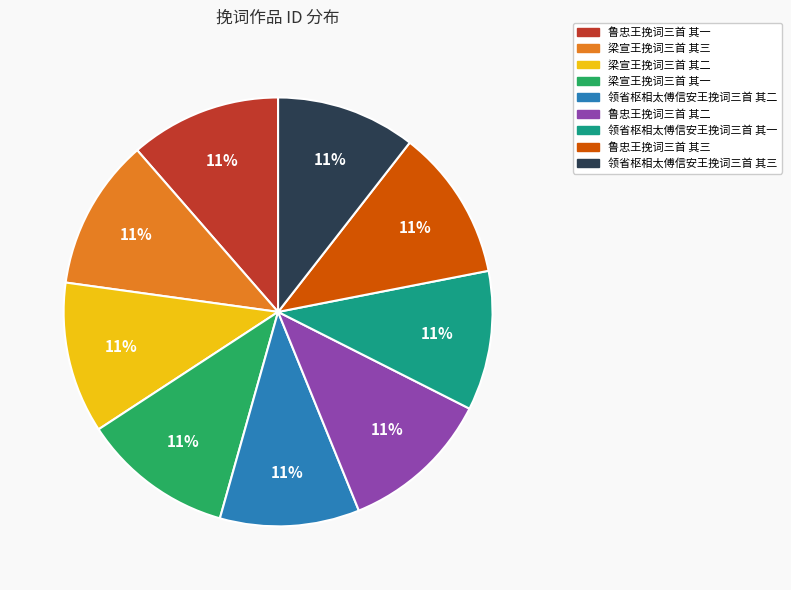

Does 领省枢相太傅信安王挽词三首 其二 account for over 50% of the chart?

No